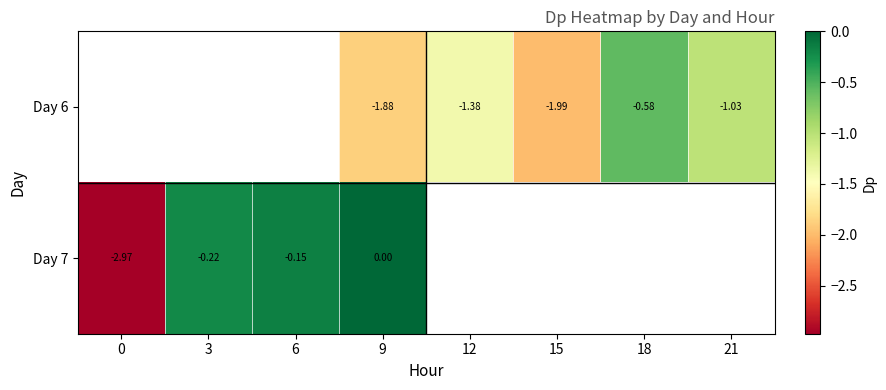

Is the value of Day 7 at 6 greater than the value of Day 6 at 18?

Yes